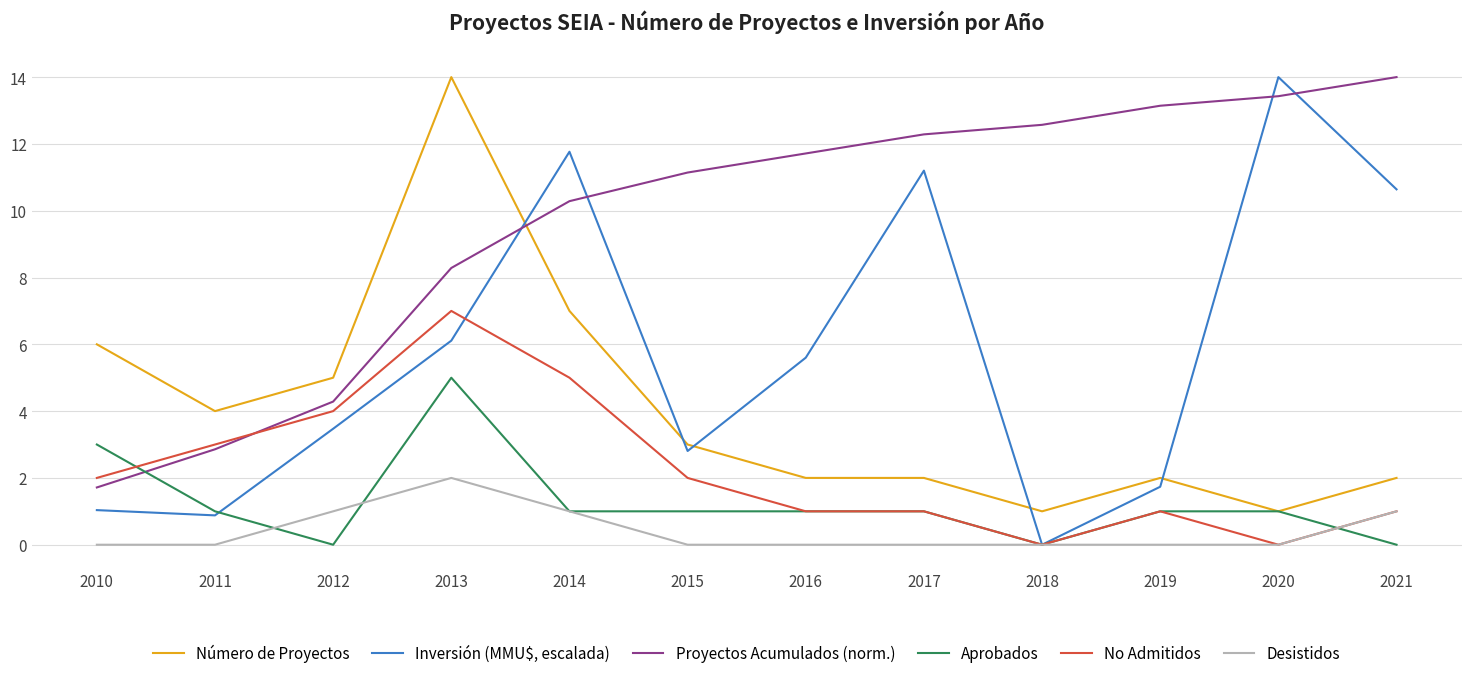

At which label does Número de Proyectos first exceed 3?

2010